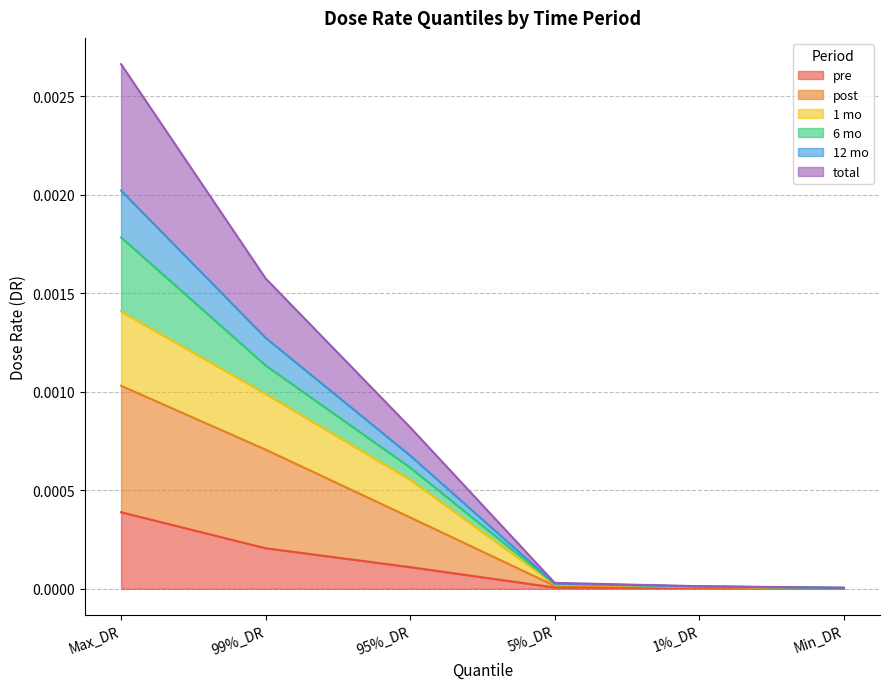

True or false: total and 12 mo intersect in this chart.

False